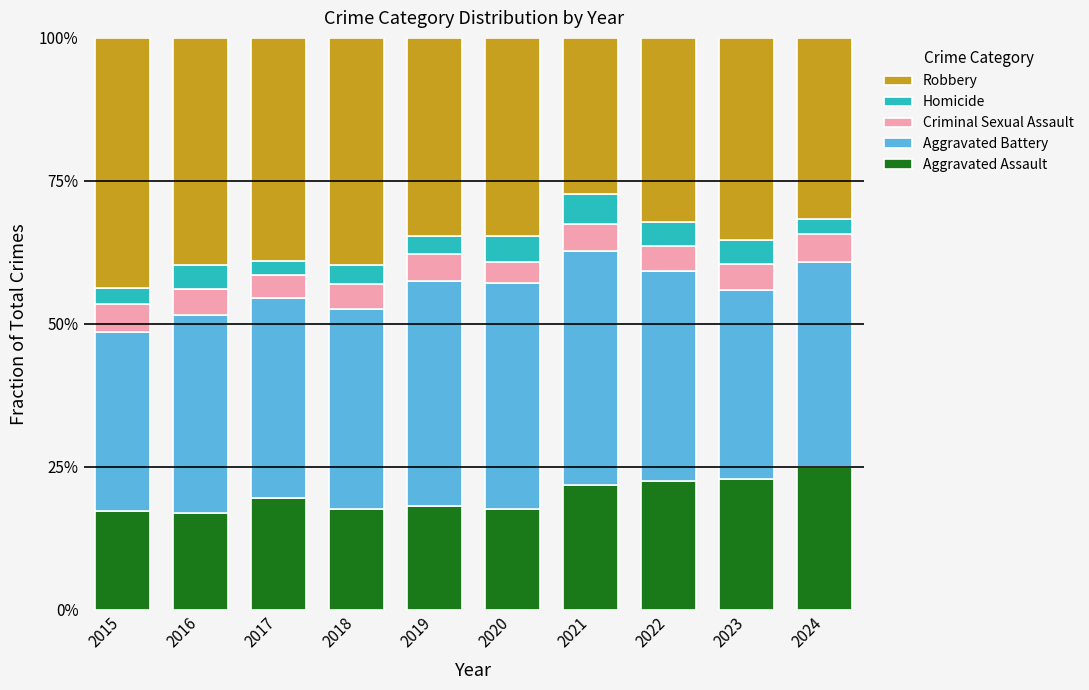

What are all the series names shown in the legend?

Robbery, Homicide, Criminal Sexual Assault, Aggravated Battery, Aggravated Assault